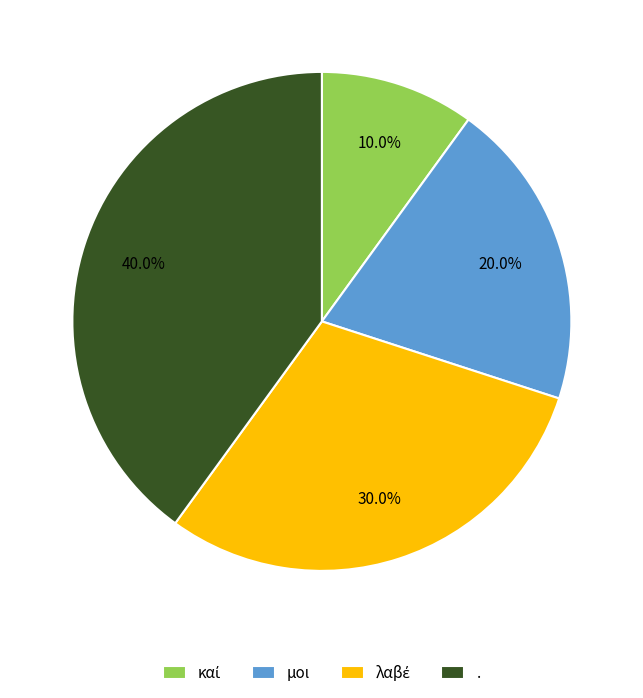

Is there any slice that represents more than half of the pie?

No